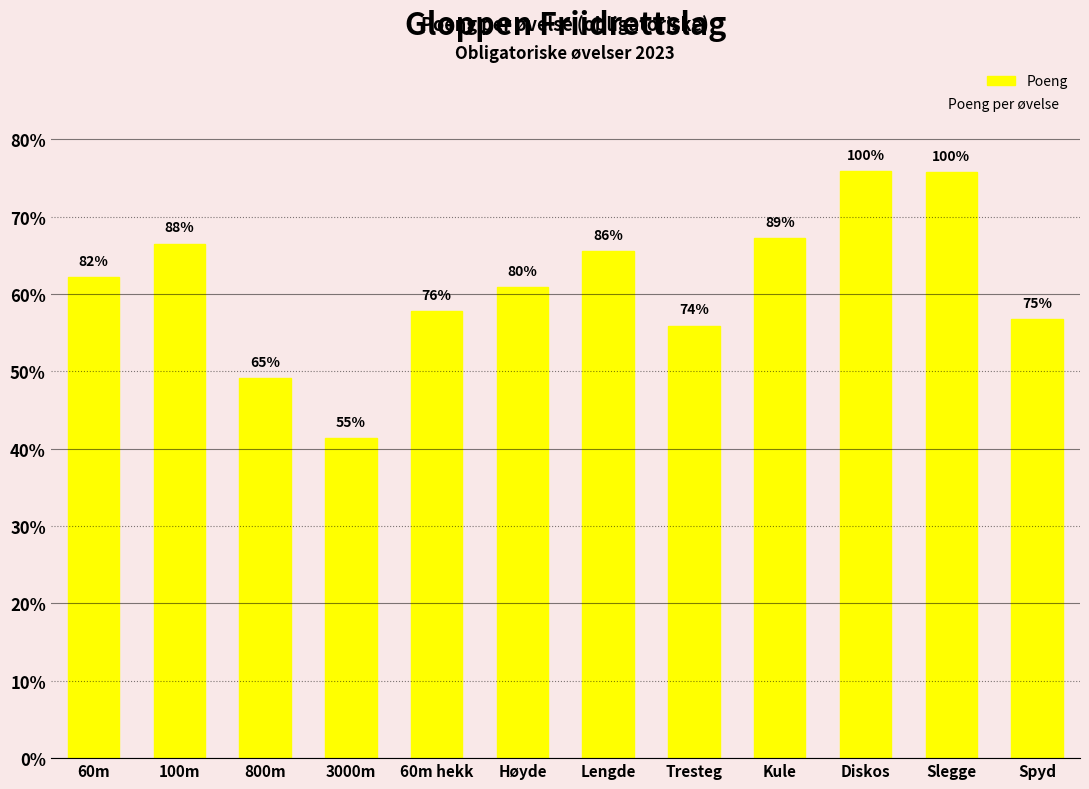

The value at 100m is 420. True or false?

False